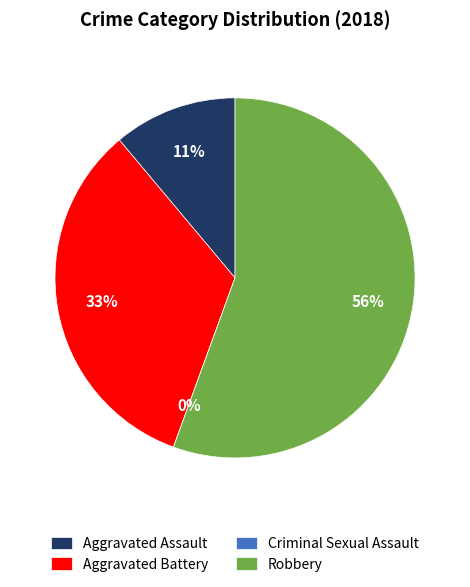

To the nearest percent, what is the average slice percentage?

25%